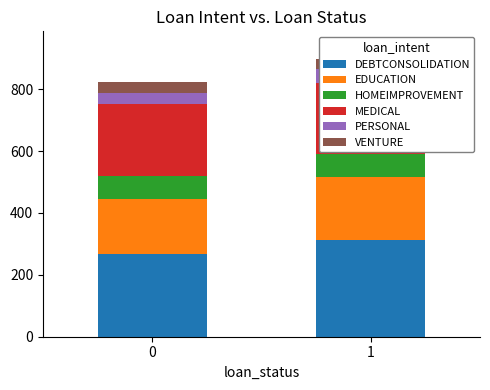

List the series in order of their peak value, highest first.

DEBTCONSOLIDATION, MEDICAL, EDUCATION, HOMEIMPROVEMENT, PERSONAL, VENTURE